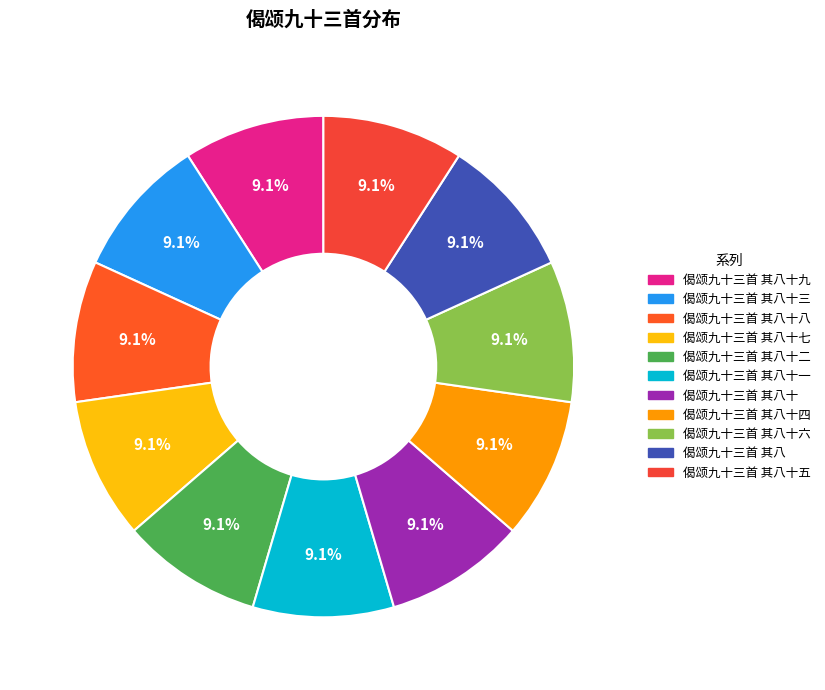

What is the largest slice in the pie chart?

偈颂九十三首 其八